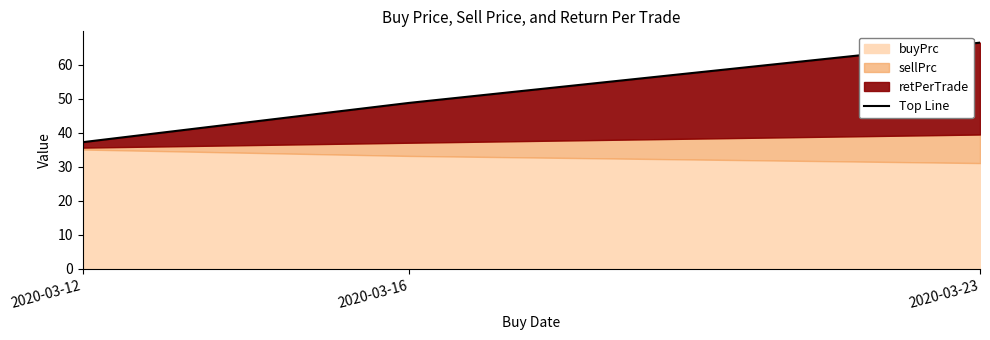

What is the change in value from 2020-03-12 to 2020-03-16?

+11.6